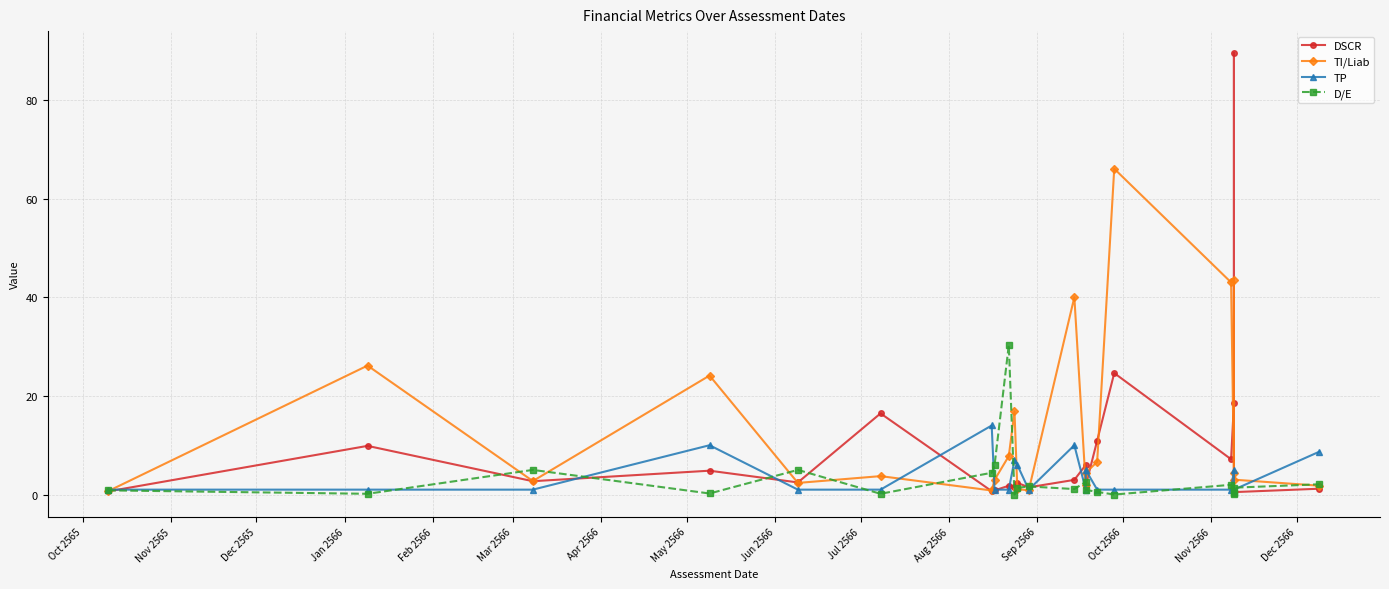

Which series has the largest total across all categories?

TI/Liab